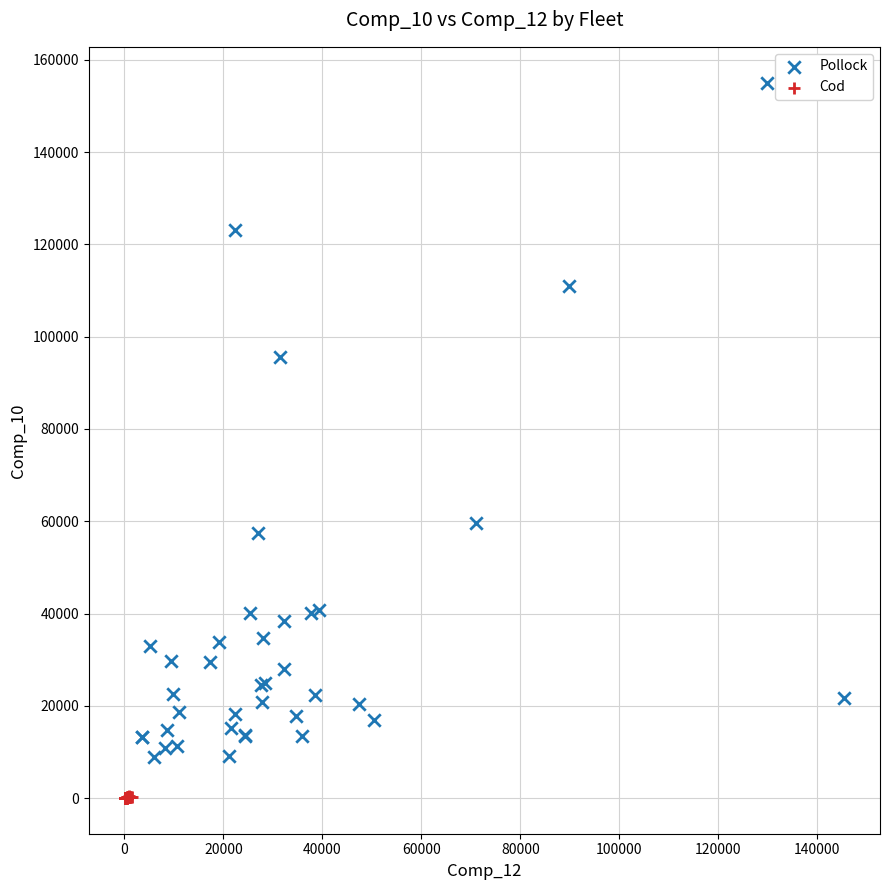

Which series reaches the minimum Y coordinate?

Cod